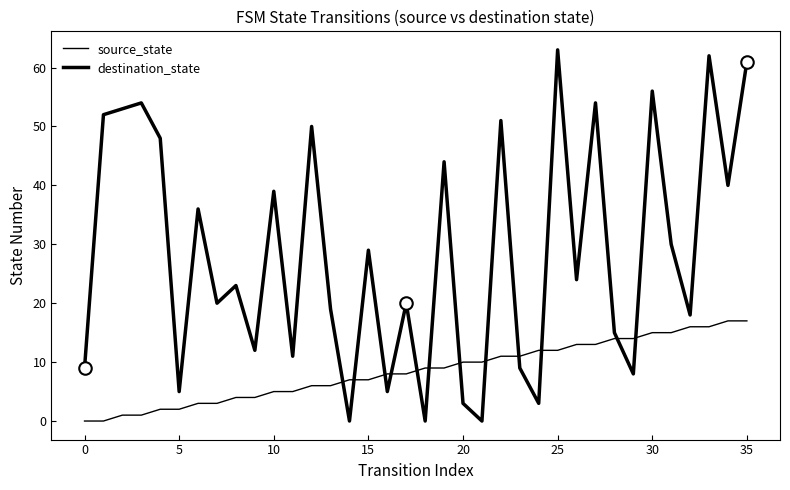

What is the difference between the destination_state values at 10 and 34?

1